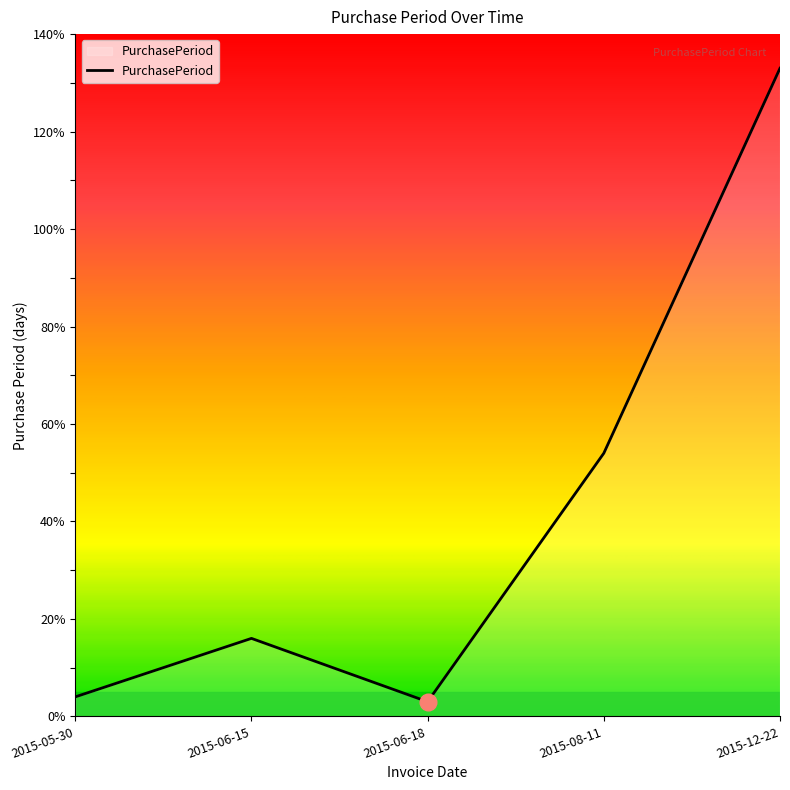

Reading left to right, what are all the values shown in this chart?

4	16	3	54	133